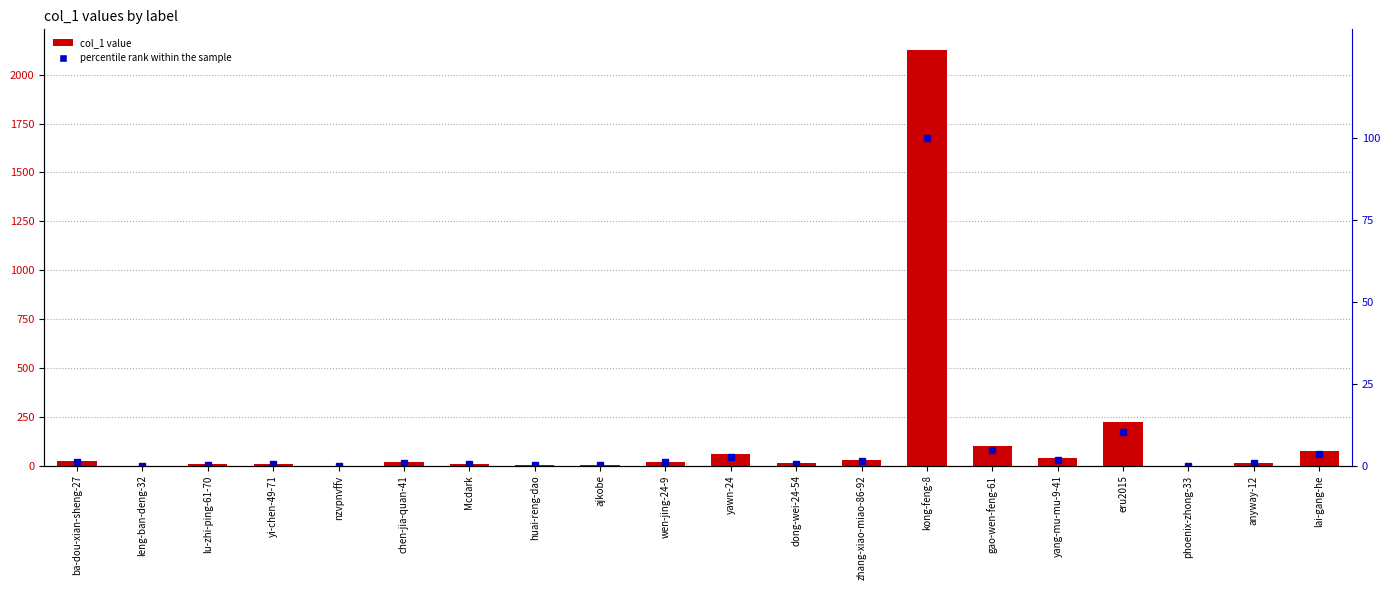

What is the approximate value of col_1 at dong-wei-24-54?

12.0